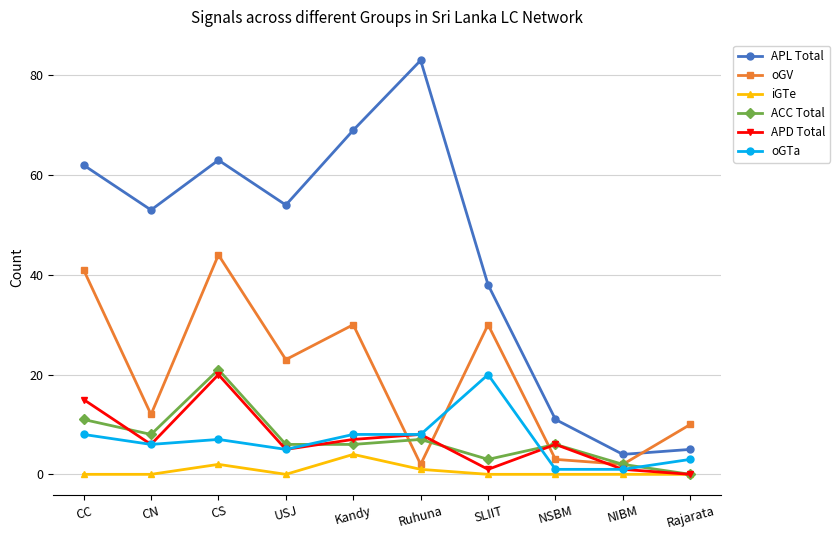

At which category does APD Total reach its first local peak?

CS